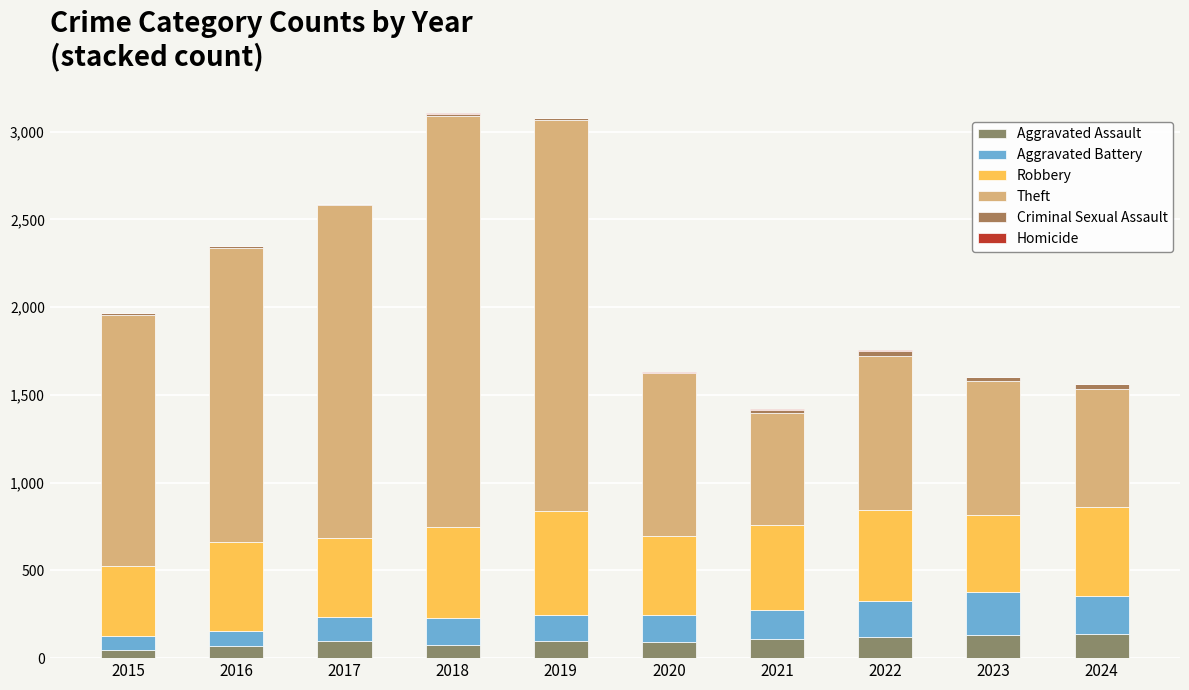

How many categories are shown in the chart?

10